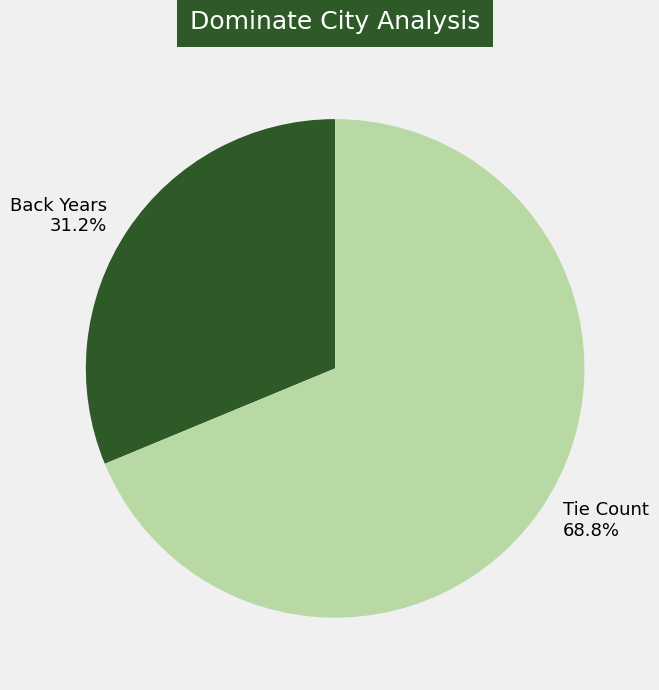

Combined, do Back Years and Tie Count account for over 50%?

Yes